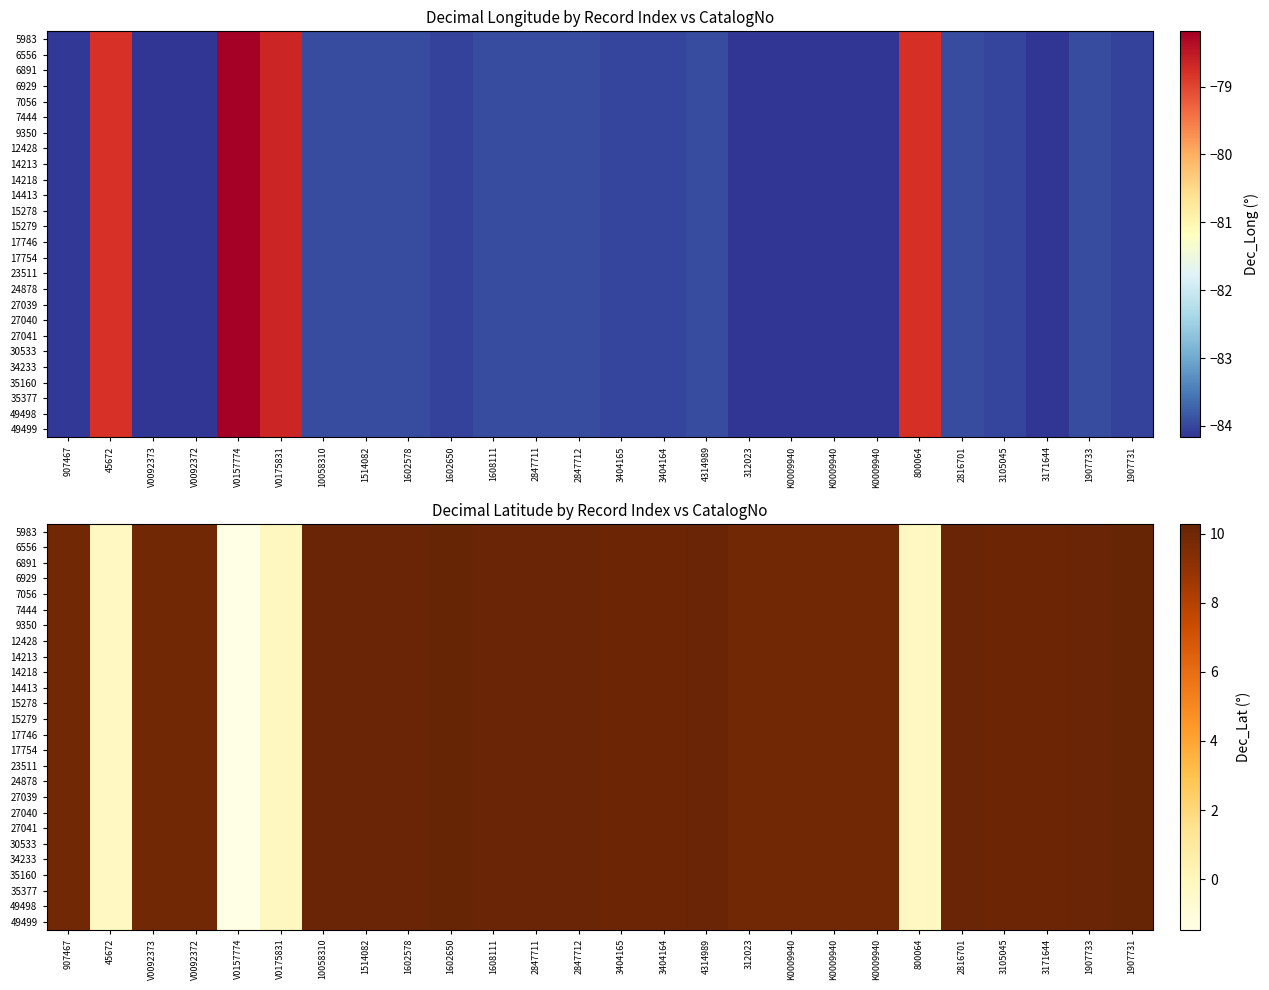

The 15279 series shows 10.2 at 1514082. True or false?

True